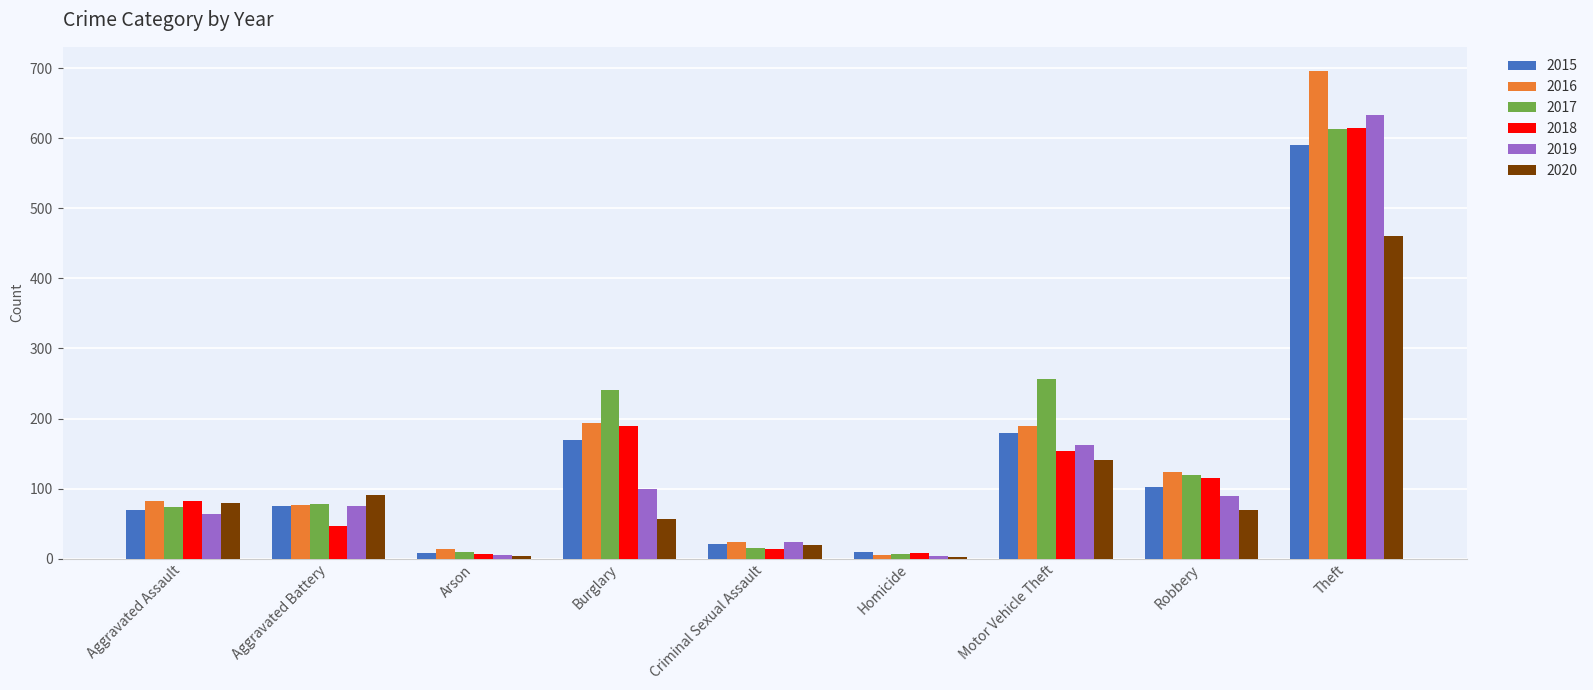

At which label is 2018 closest to 310?

Burglary